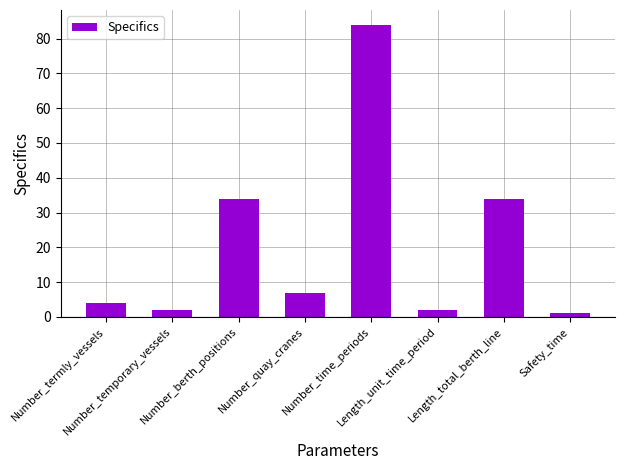

What is the greatest value displayed?

84